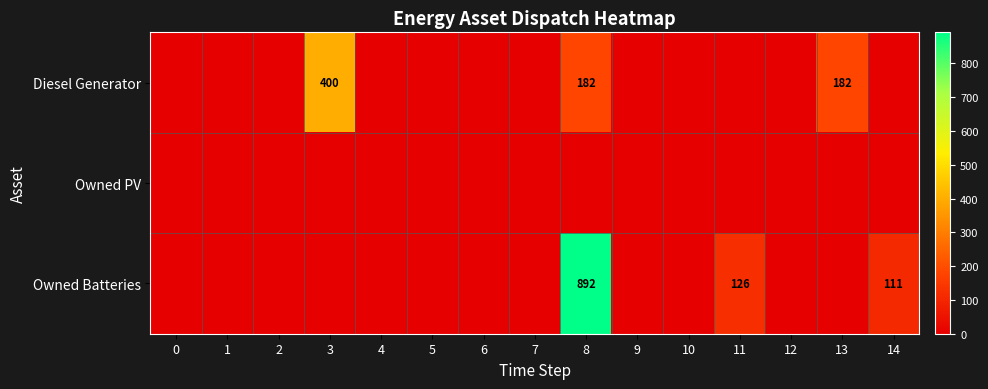

The Diesel Generator series shows 288 at 13. True or false?

False